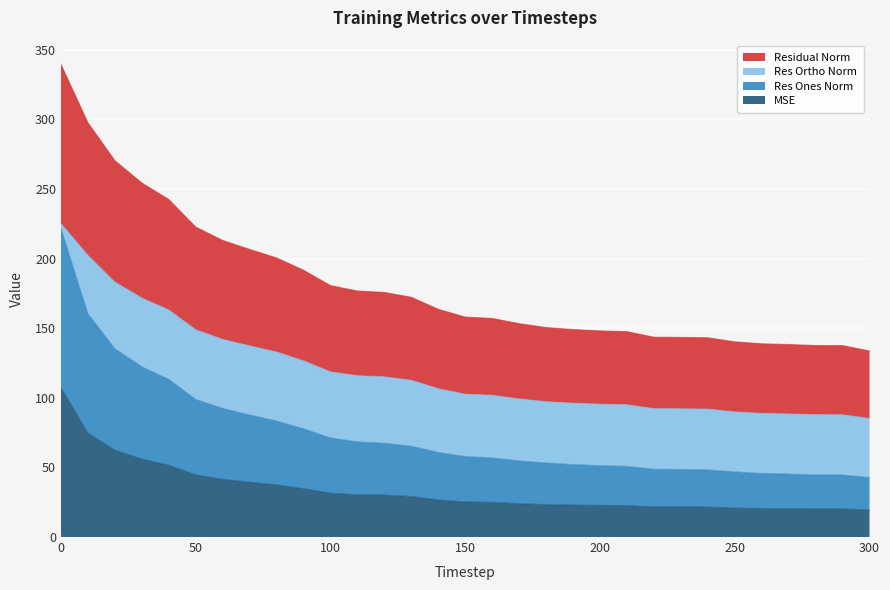

What is the maximum value for MSE?

107.2